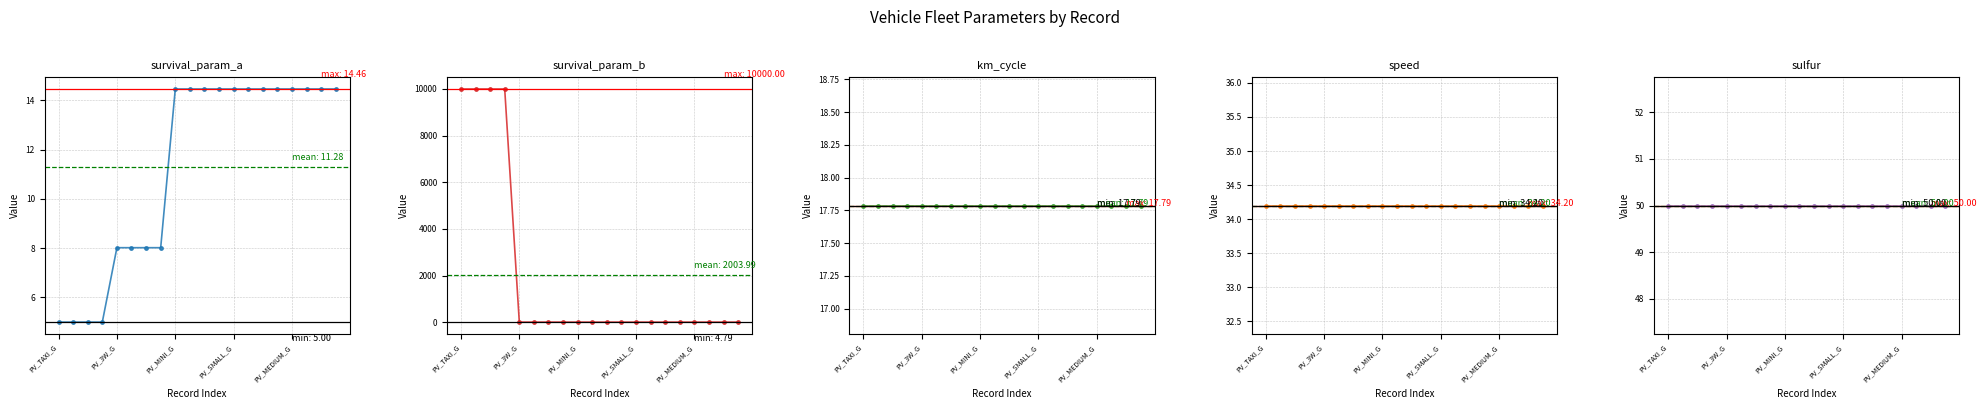

True or false: survival_param_b has more than 0 interior local peaks.

False